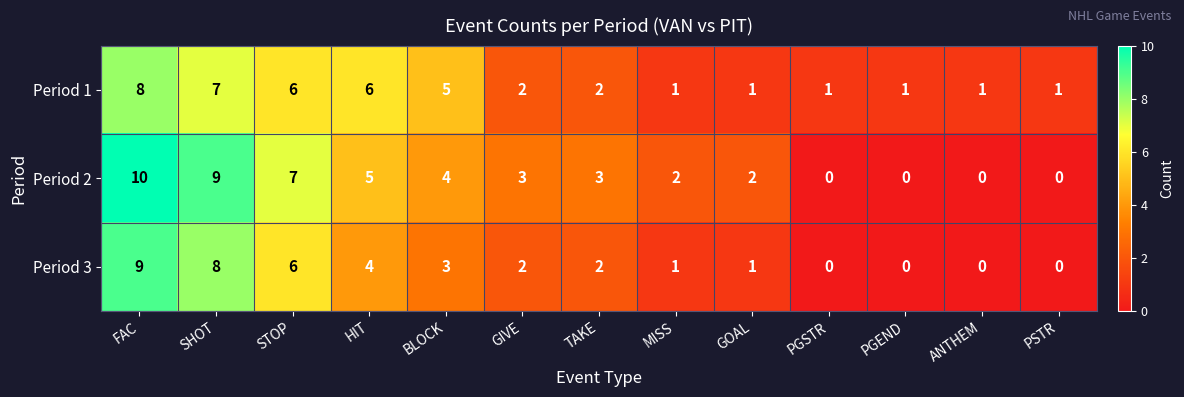

Which category has the highest value across all series?

FAC